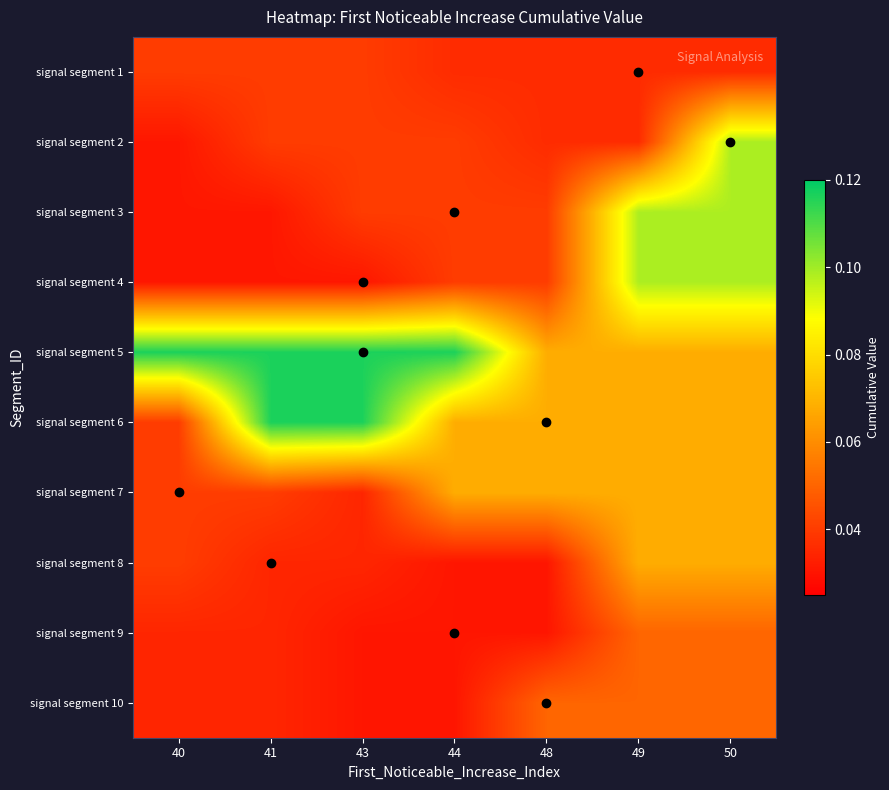

At how many categories does at least one series exceed 0?

7